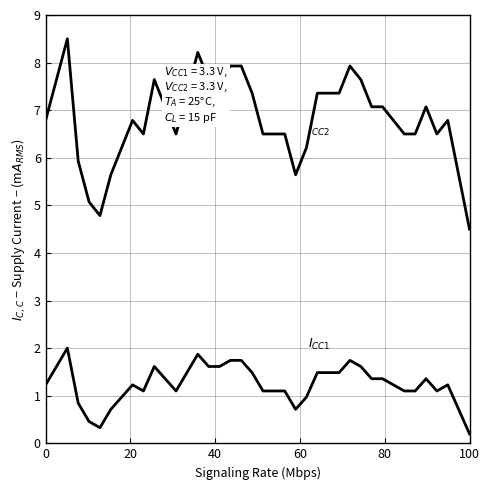

How many lines are shown in the chart?

2